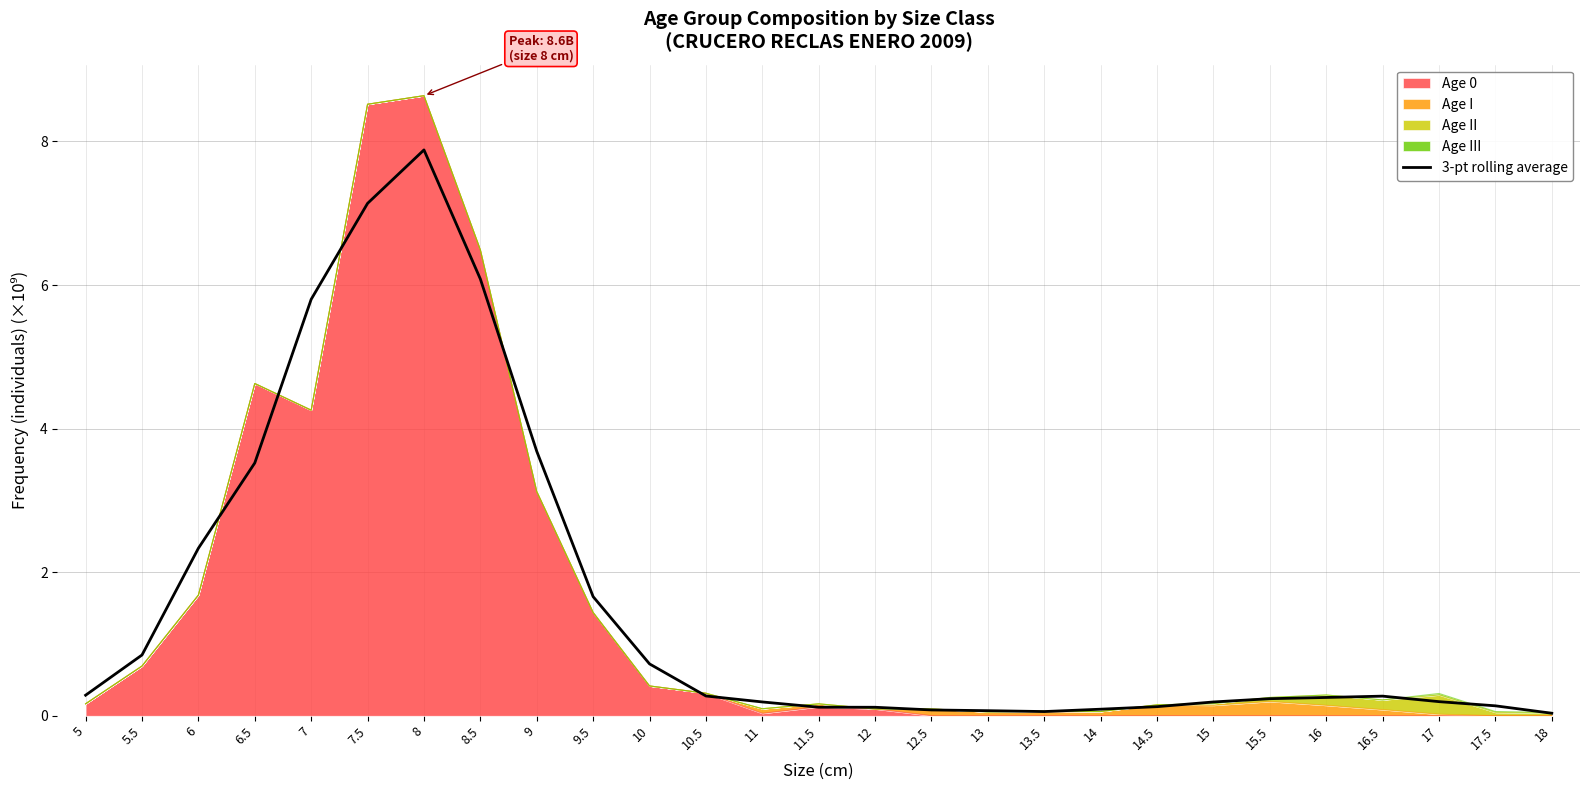

At which category does the chart reach its minimum across all series?

18